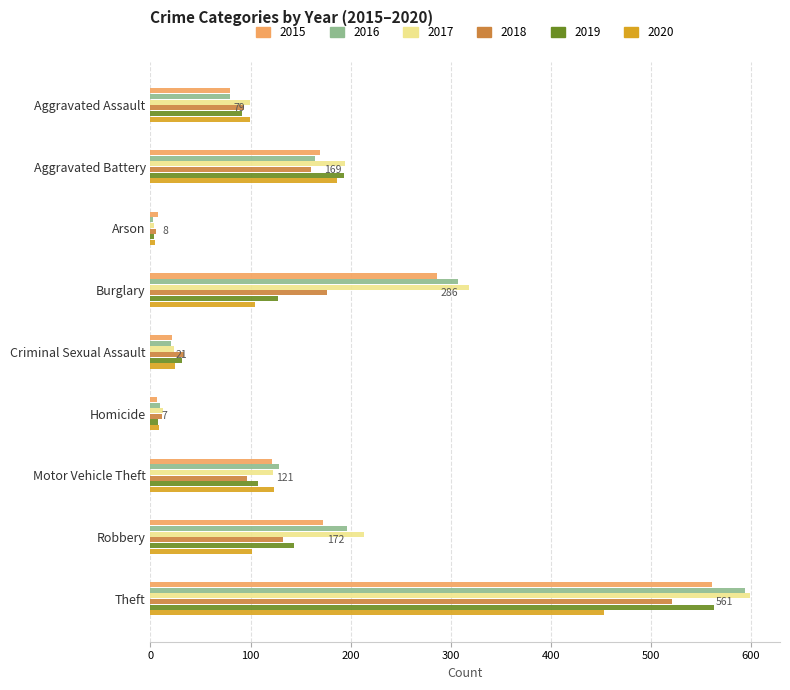

The value of 2019 at Theft is 563. True or false?

True